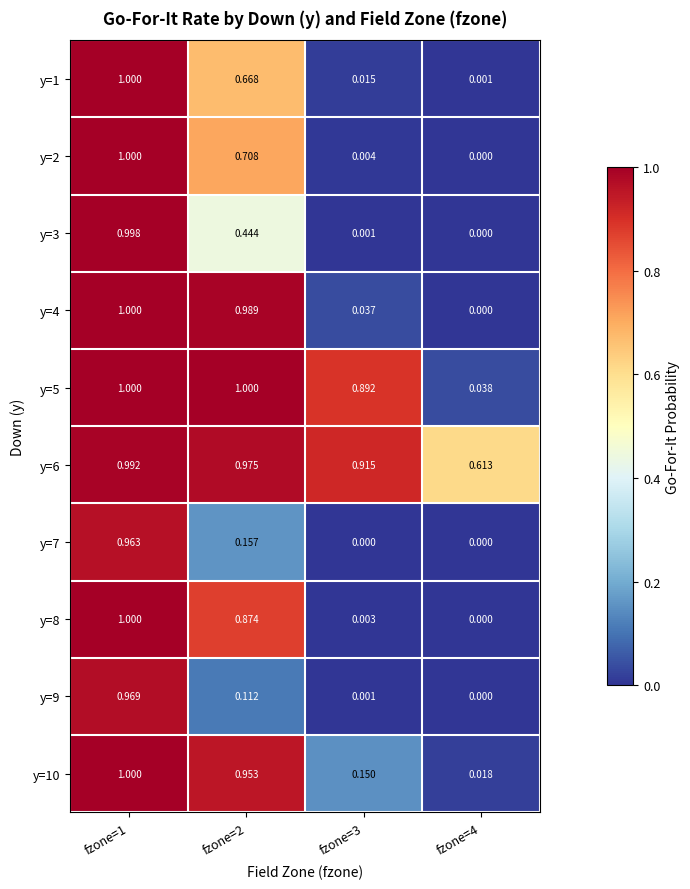

How many values in y=7 are above zero?

2